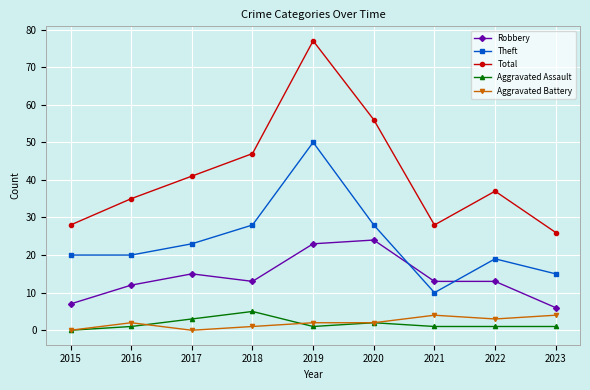

True or false: Robbery and Total cross at least once.

False